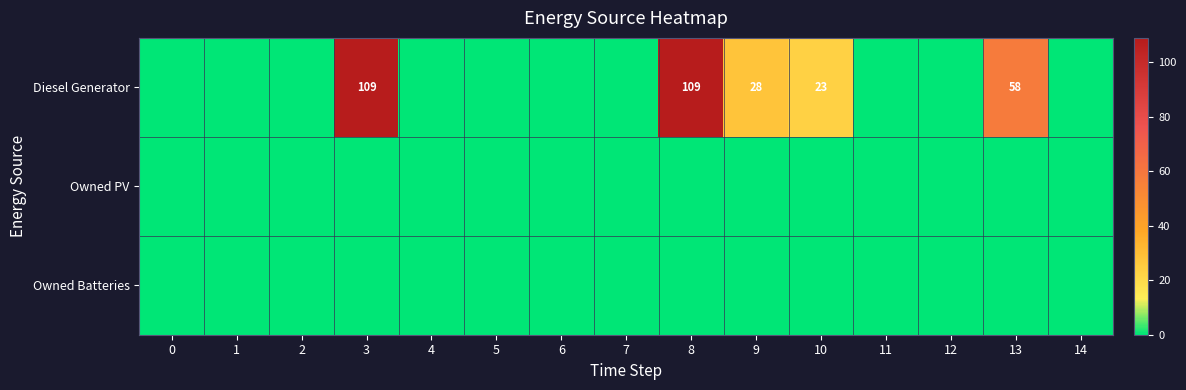

The Diesel Generator series shows 23 at 10. True or false?

True